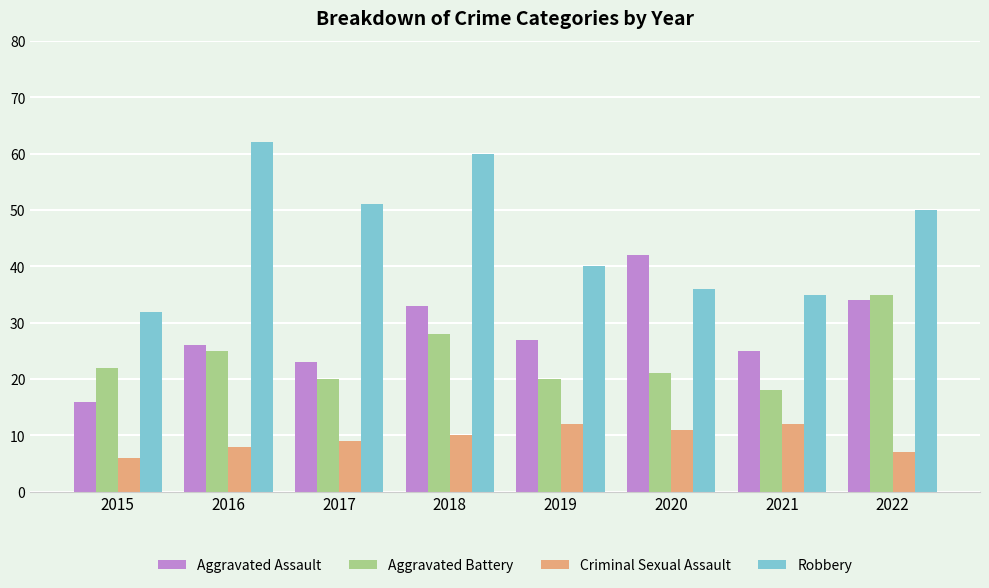

Rank the categories by Robbery value from lowest to highest.

2015, 2021, 2020, 2019, 2022, 2017, 2018, 2016